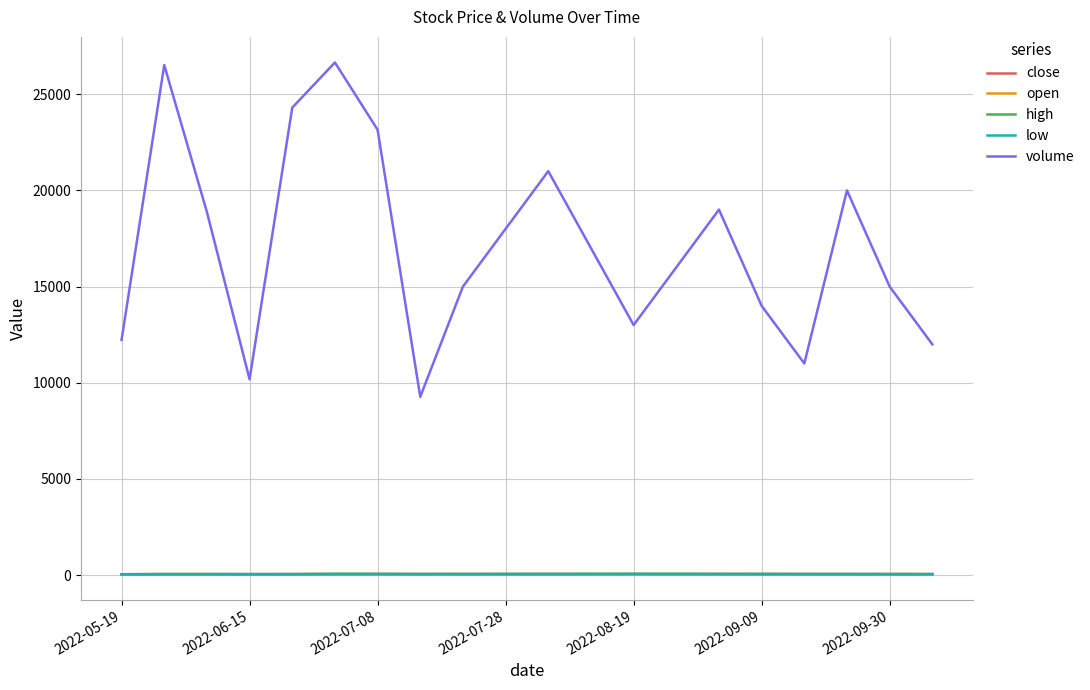

Which series has the largest total across all categories?

volume